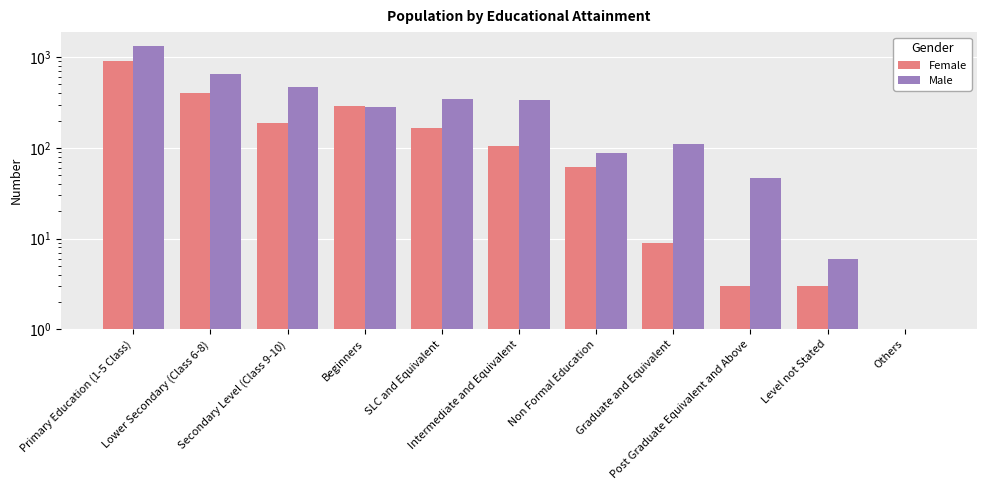

List the labels in order of Male value, smallest first.

Others, Level not Stated, Post Graduate Equivalent and Above, Non Formal Education, Graduate and Equivalent, Beginners, Intermediate and Equivalent, SLC and Equivalent, Secondary Level (Class 9-10), Lower Secondary (Class 6-8), Primary Education (1-5 Class)